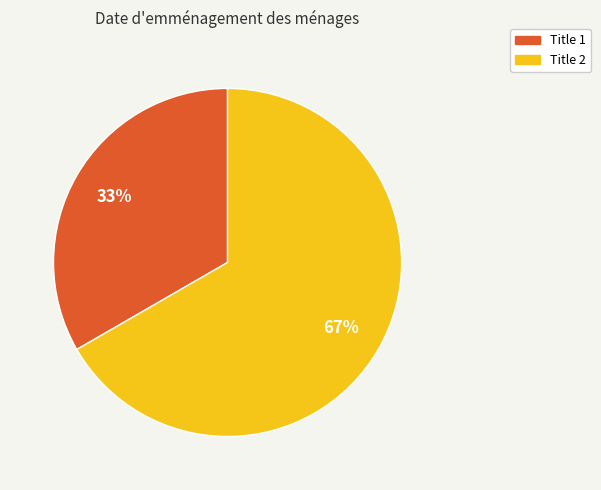

To the nearest percent, what portion does Title 1 represent?

33%